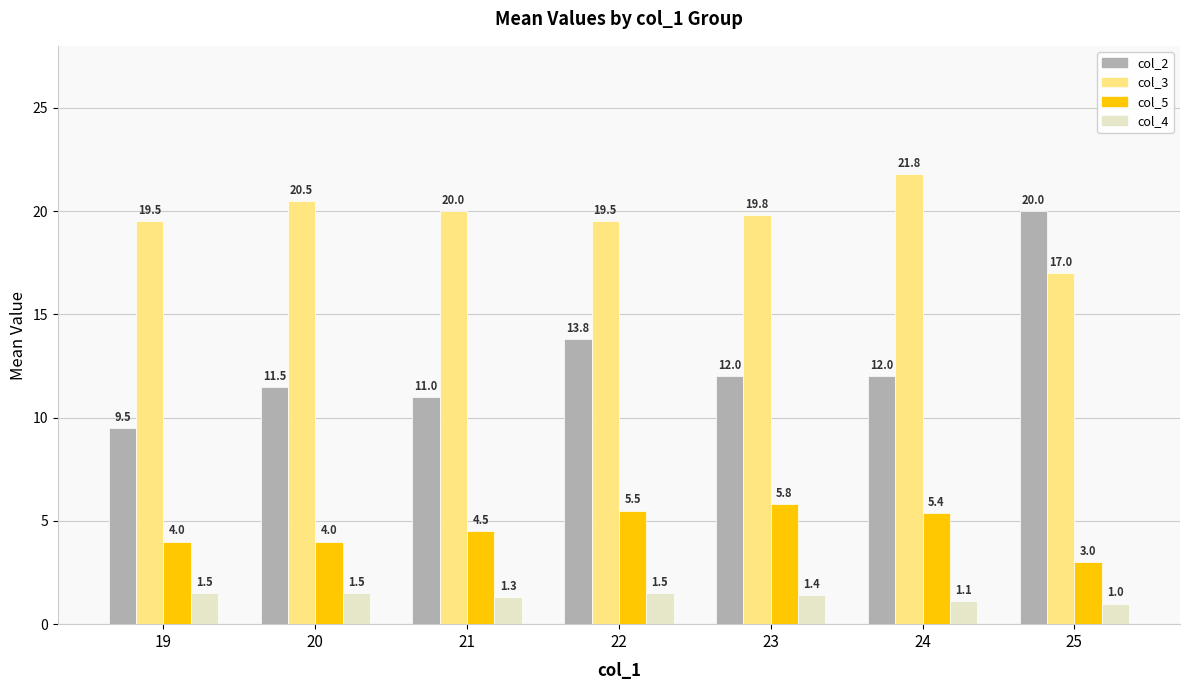

What is the average value of the col_3 series?

19.7